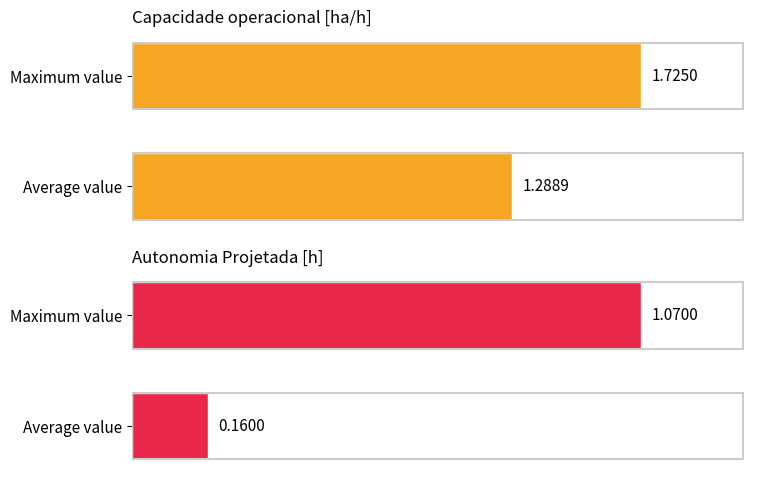

Reading left to right, list all the values displayed in this chart.

Capacidade operacional [ha/h]: 1.3	1.7
Autonomia Projetada [h]: 0.2	1.1